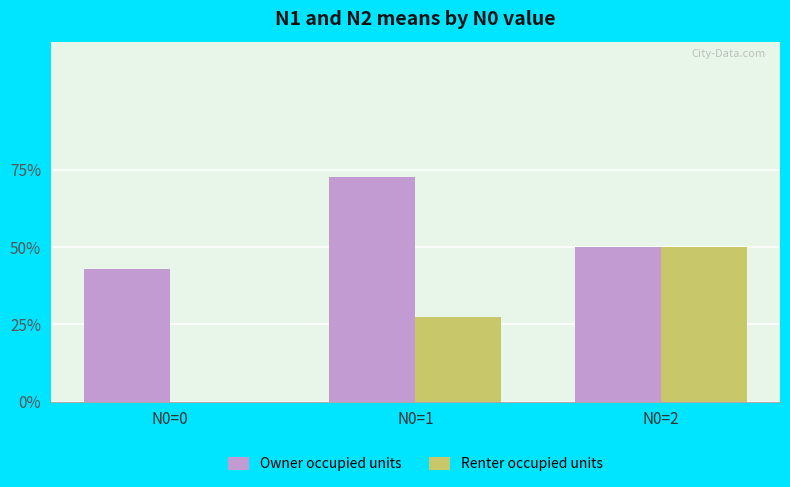

Between N0=2 and N0=0, which is larger?

N0=2